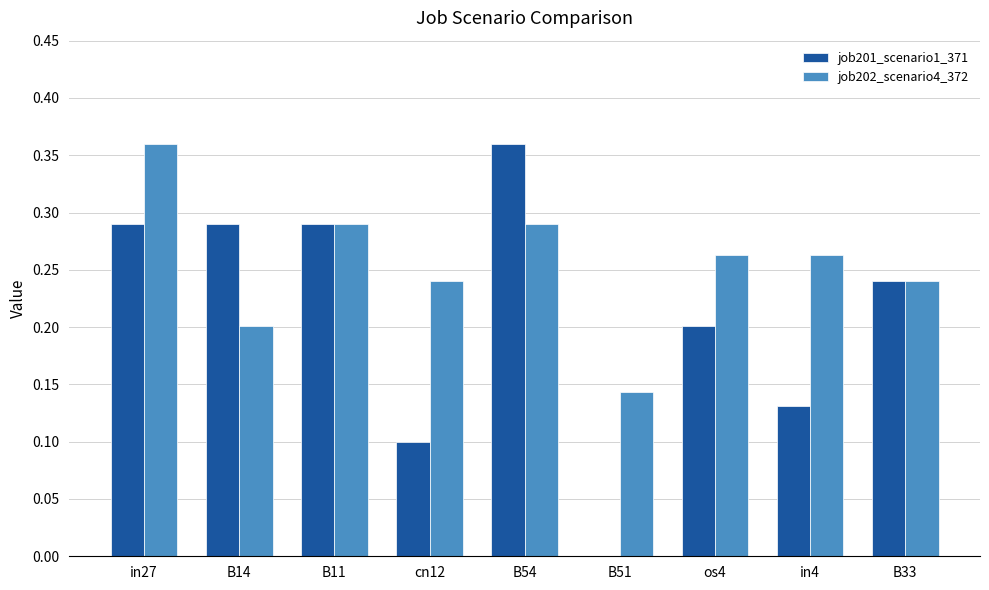

Between cn12 and os4, which series saw the biggest shift?

job201_scenario1_371